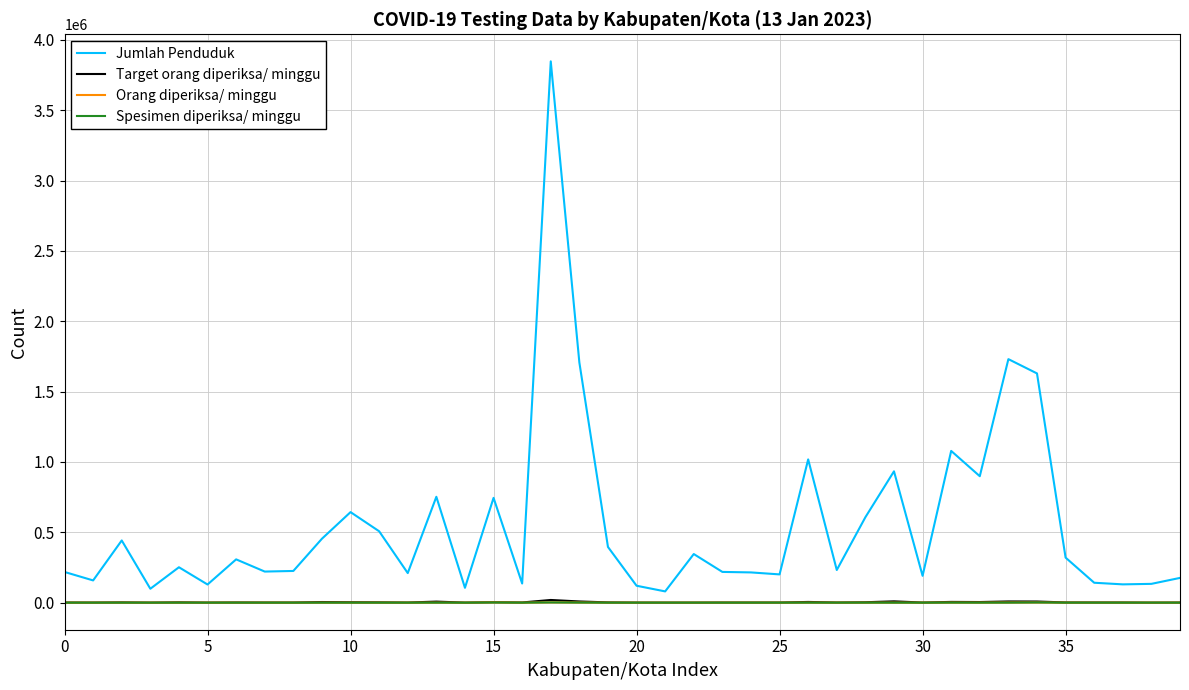

Which series has the widest spread of values?

Jumlah Penduduk